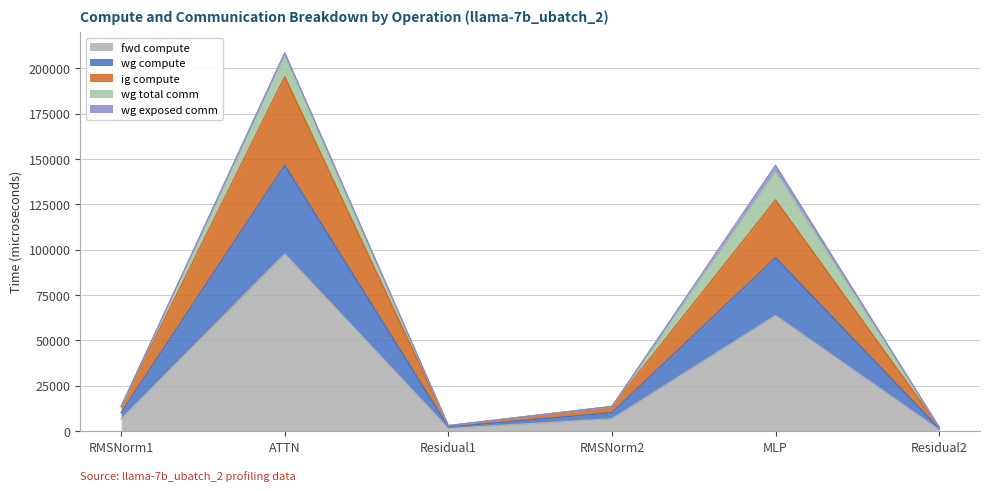

Does the chart display data point markers on the line(s)?

No